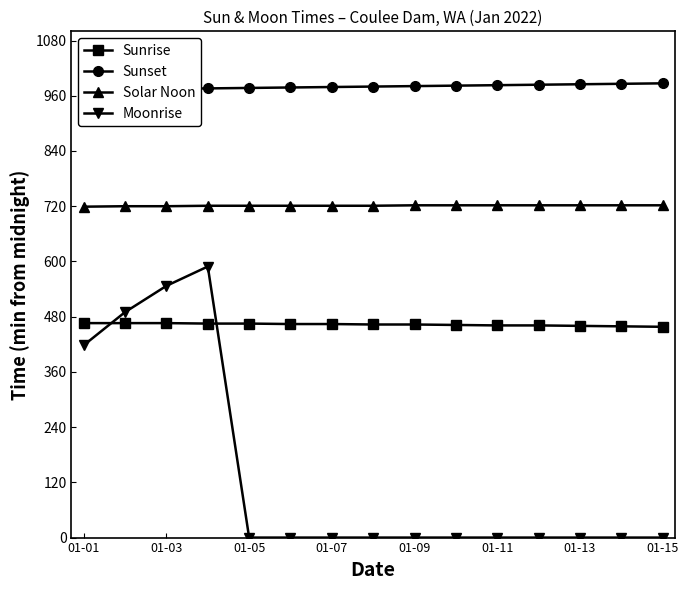

Reading right to left, list all the values displayed in this chart.

Sunrise: 458	459	460	461	461	462	463	463	464	464	465	465	466	466	466
Sunset: 987	986	985	984	983	982	981	980	979	978	977	976	975	974	973
Solar Noon: 722	722	722	722	722	722	722	721	721	721	721	721	720	720	719
Moonrise: 0	0	0	0	0	0	0	0	0	0	0	589	547	490	418